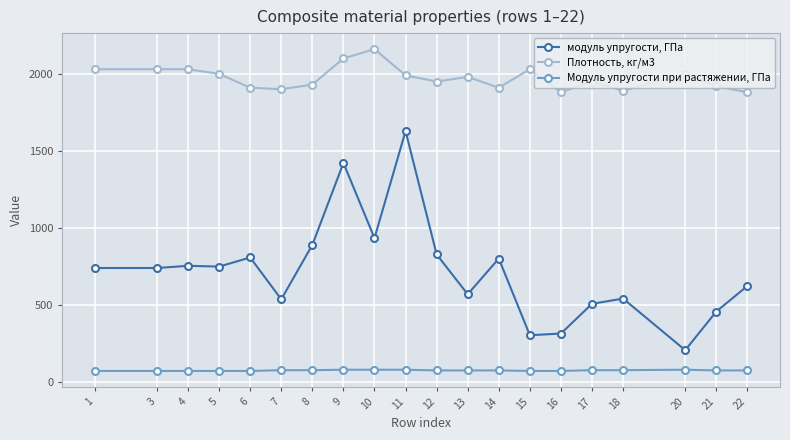

At how many categories does at least one series exceed 1778?

20